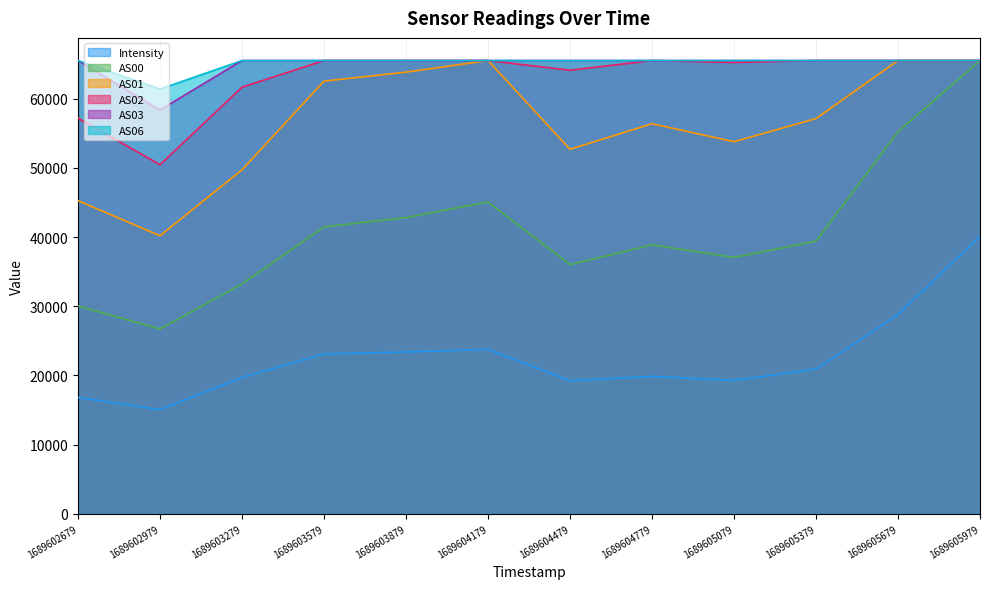

Reading left to right, list all the values displayed in this chart.

Intensity: 16829.2	15054.4	19704.1	23108.1	23388.4	23768.6	19232.0	19858.2	19280.2	20916.5	28837.5	40110.6
AS00: 30035.0	26730.0	33230.0	41485.0	42825.0	45081.0	36022.0	38883.0	37064.0	39418.0	55240.0	65535.0
AS01: 45272.0	40201.0	49744.0	62557.0	63859.0	65535.0	52701.0	56398.0	53800.0	57147.0	65535.0	65535.0
AS02: 57205.0	50474.0	61682.0	65535.0	65535.0	65535.0	64136.0	65535.0	65258.0	65535.0	65535.0	65535.0
AS03: 65535.0	58385.0	65535.0	65535.0	65535.0	65535.0	65535.0	65535.0	65535.0	65535.0	65535.0	65535.0
AS06: 65535.0	61414.0	65535.0	65535.0	65535.0	65535.0	65535.0	65535.0	65535.0	65535.0	65535.0	65535.0